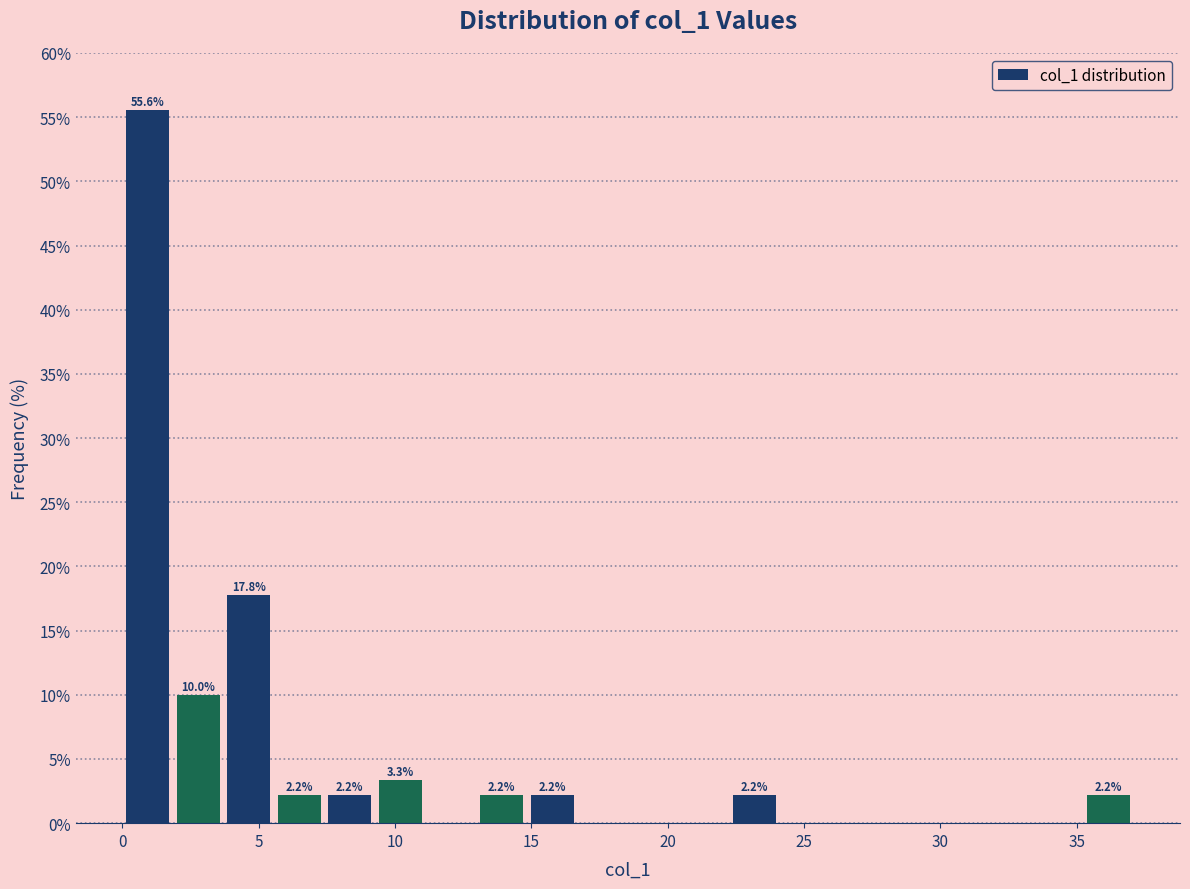

Read against the x-axis, roughly where is the centre of the tallest bar?

1.0